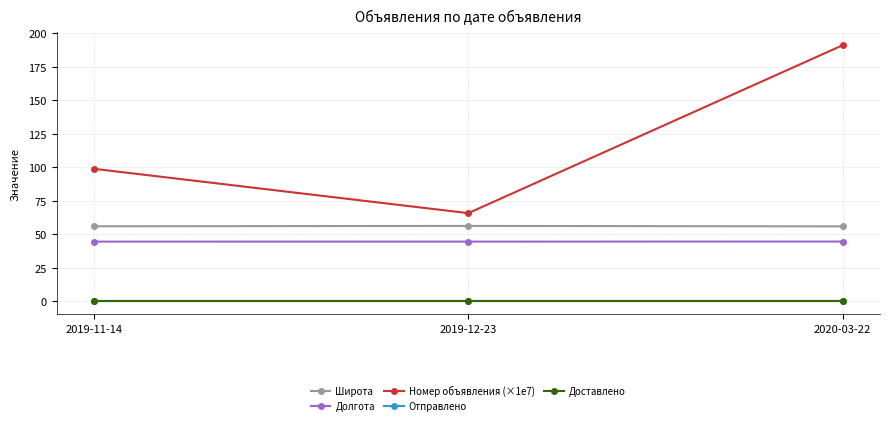

List the labels in order of Отправлено value, smallest first.

2019-11-14, 2019-12-23, 2020-03-22